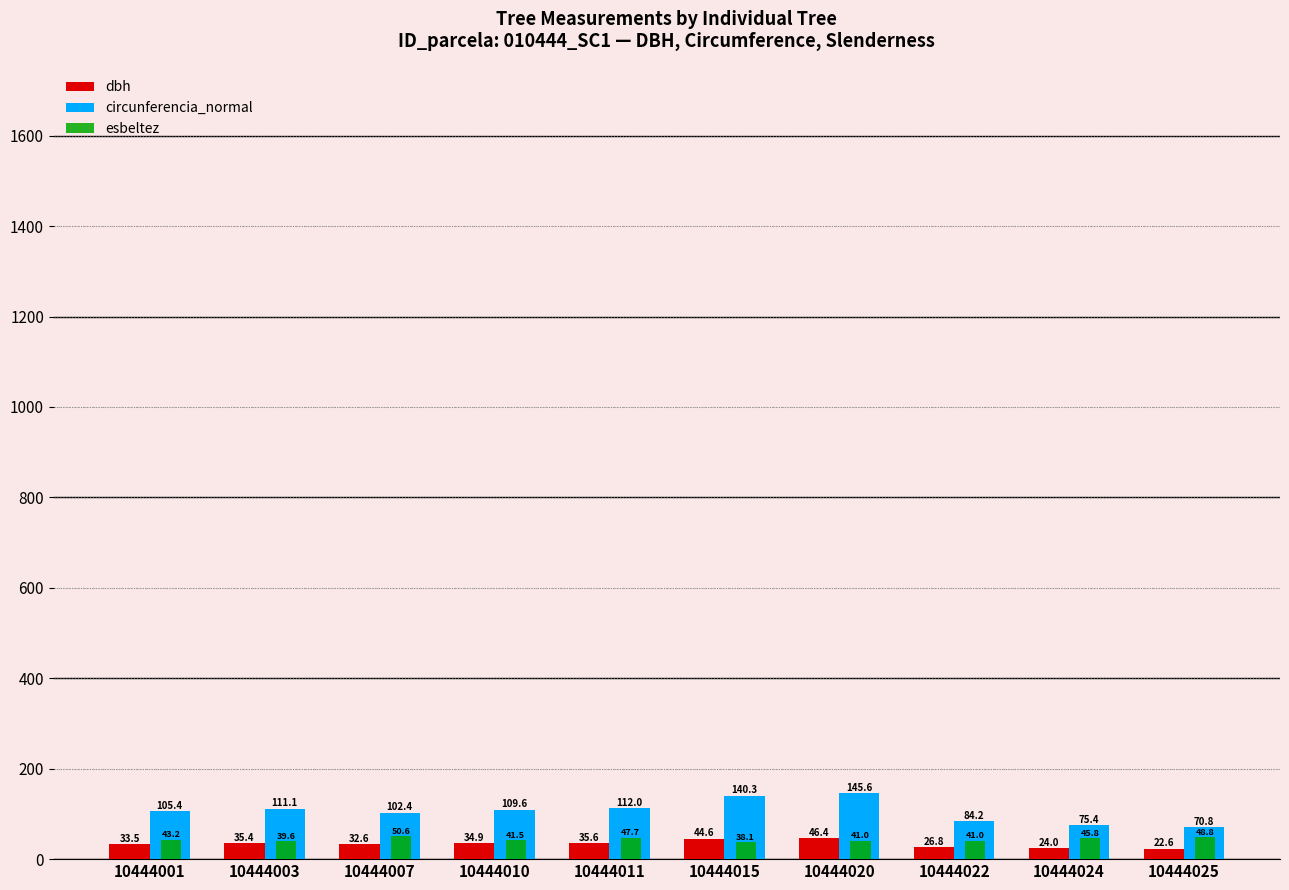

How many series are shown in this chart?

3